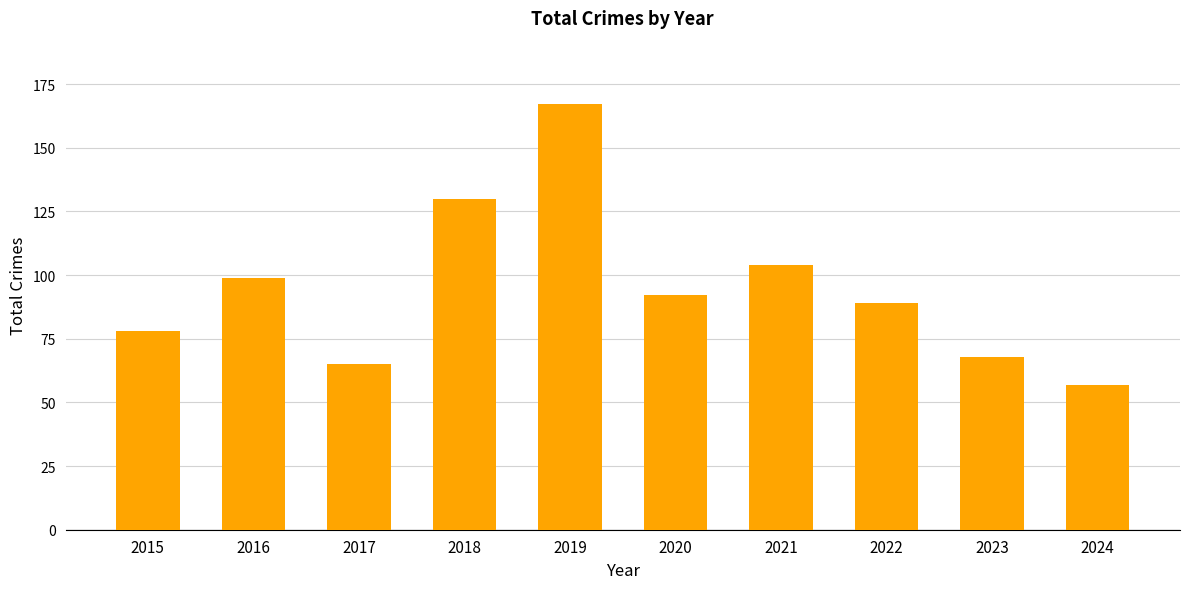

List the labels in order of value, largest first.

2019, 2018, 2021, 2016, 2020, 2022, 2015, 2023, 2017, 2024